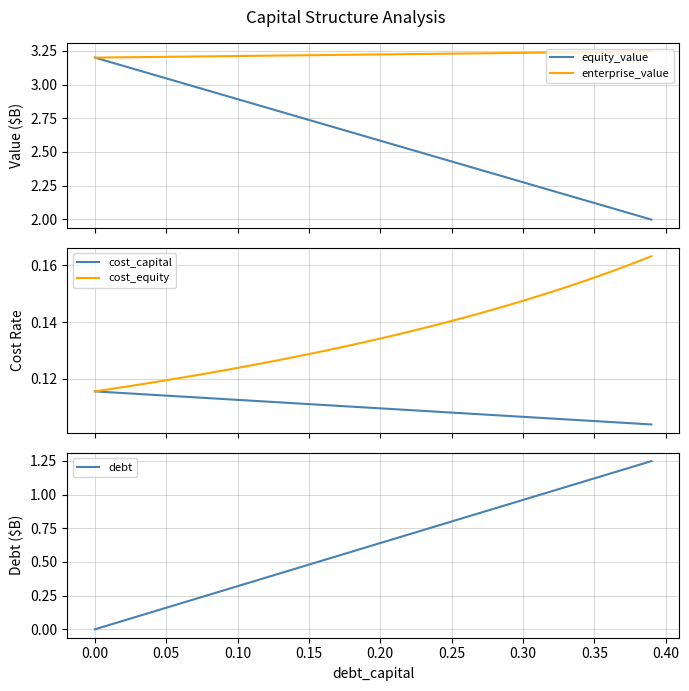

How many lines are shown in the chart?

5